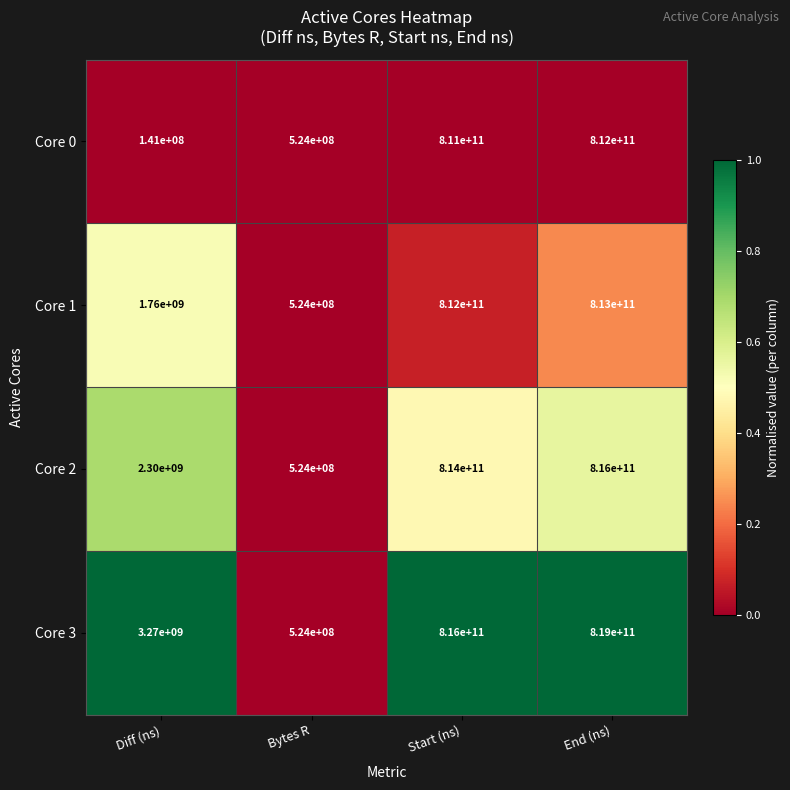

Is the value of Core 0 at Diff (ns) greater than the value of Core 2 at Start (ns)?

No